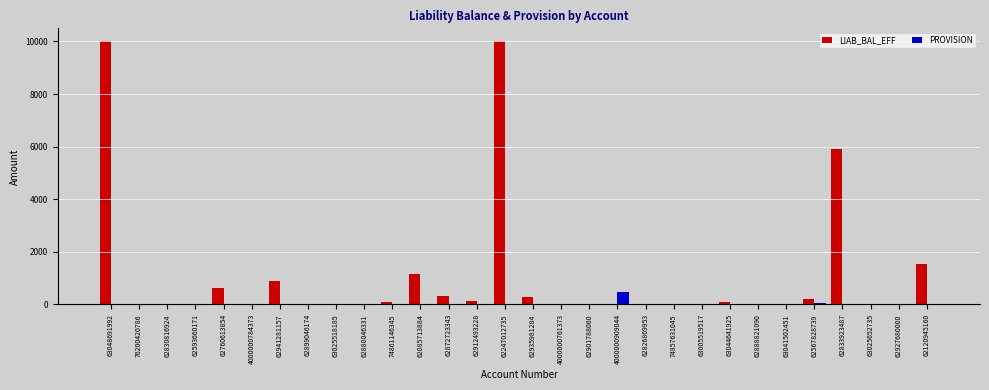

What is the total value across all series at 62833923487?

5929.0